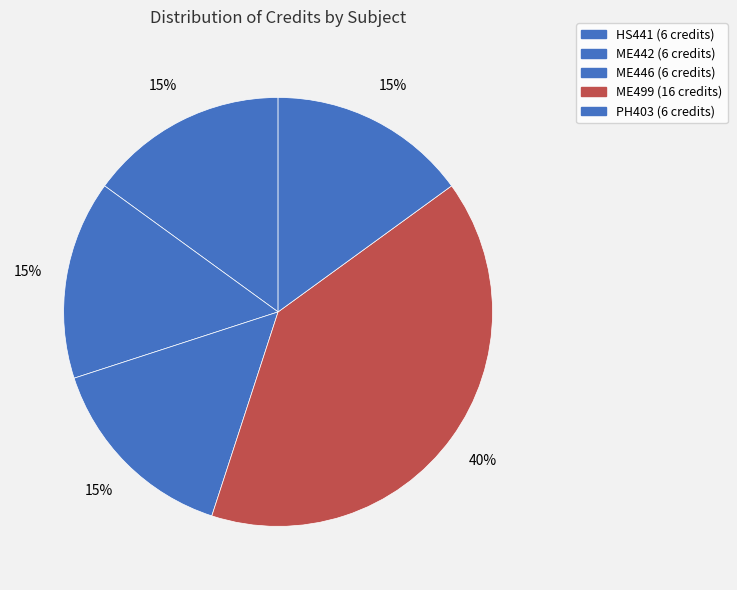

Which slice is the smallest?

HS441 - Industrial and Organizational Psychology